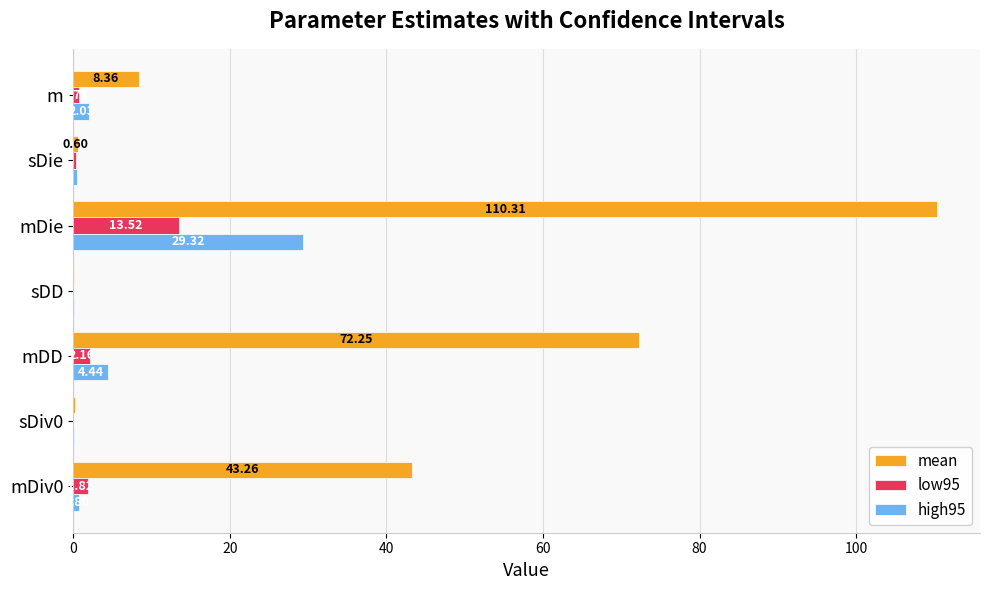

Between mDiv0 and sDie, which series saw the biggest shift?

mean